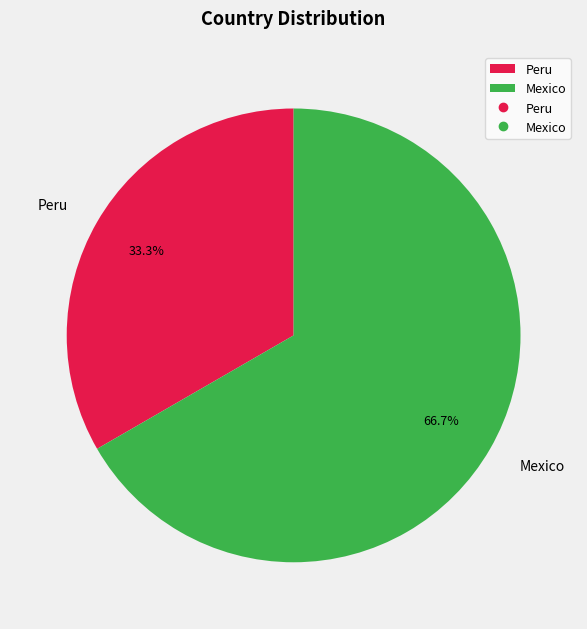

Rank the categories by value from lowest to highest.

Peru, Mexico